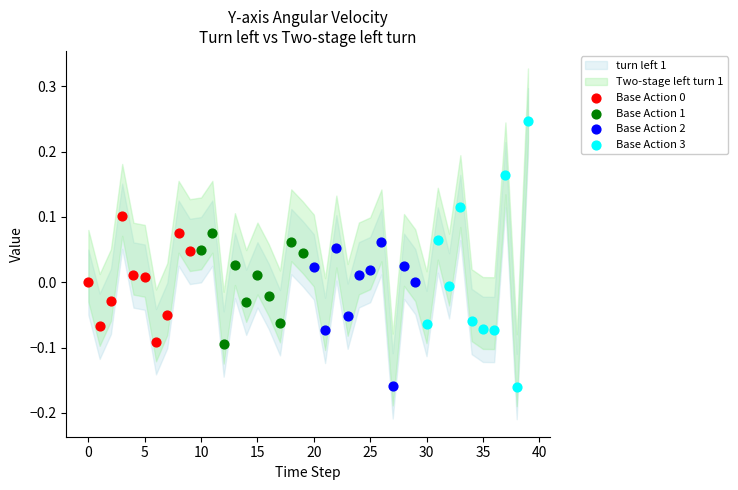

Which series reaches the maximum Y coordinate?

Base Action 3